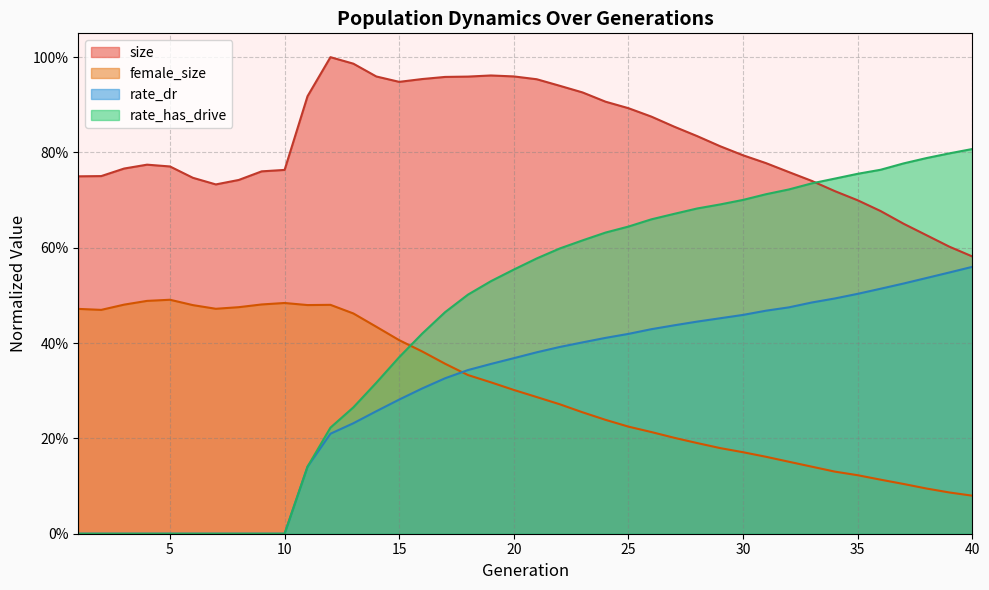

Which series has the widest spread of values?

rate_has_drive